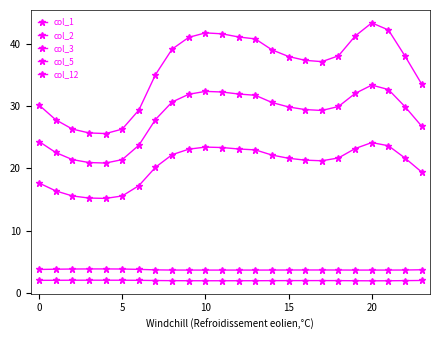

How many lines are shown in the chart?

5